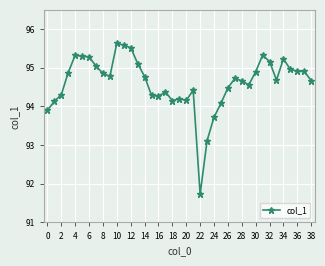

What is the minimum value shown in the chart?

91.7